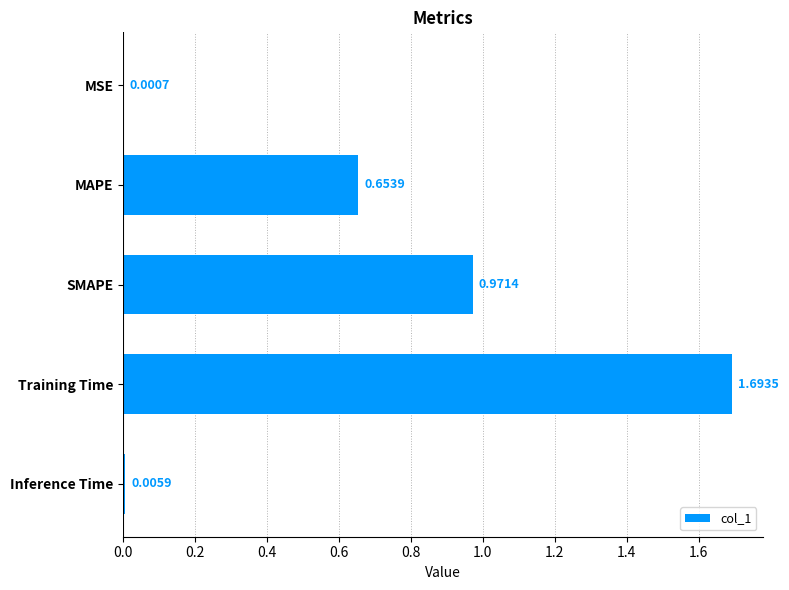

At which label is the value closest to 0?

MSE